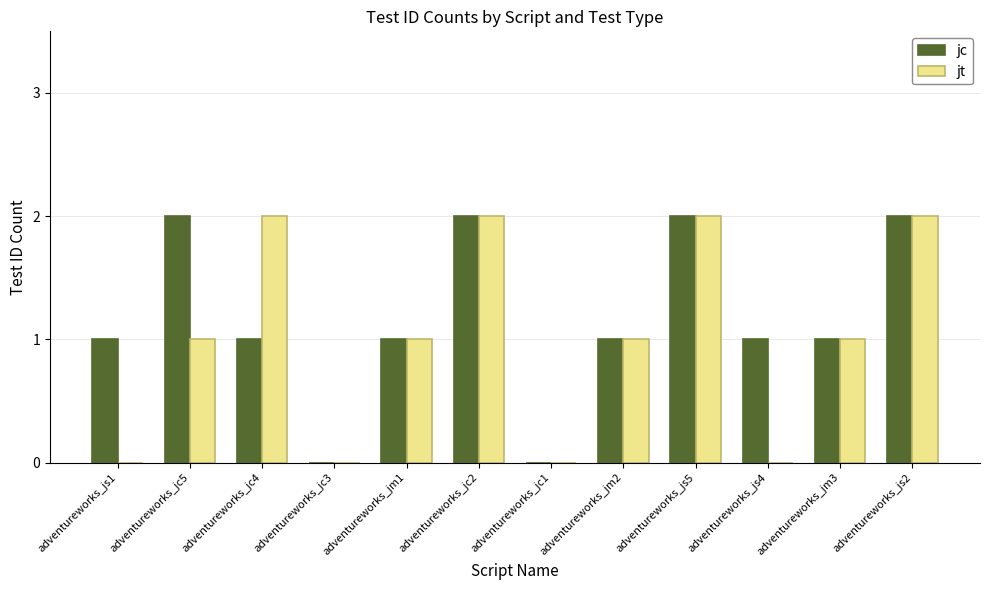

The jt series shows 0 at adventureworks_js4. True or false?

True